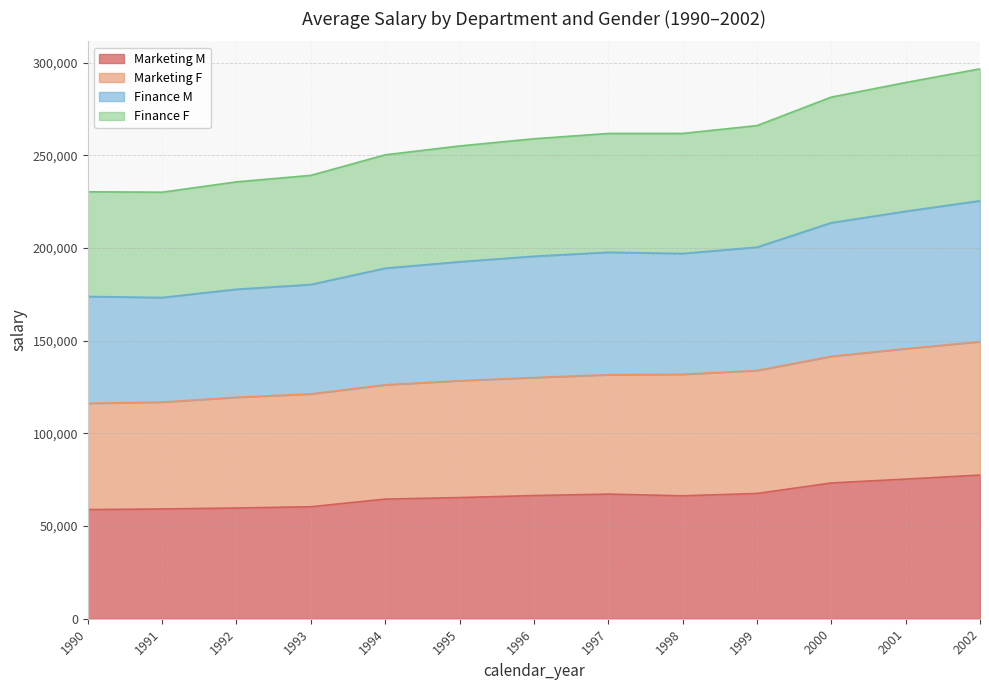

What is the total value across all series at 1992?

235748.9